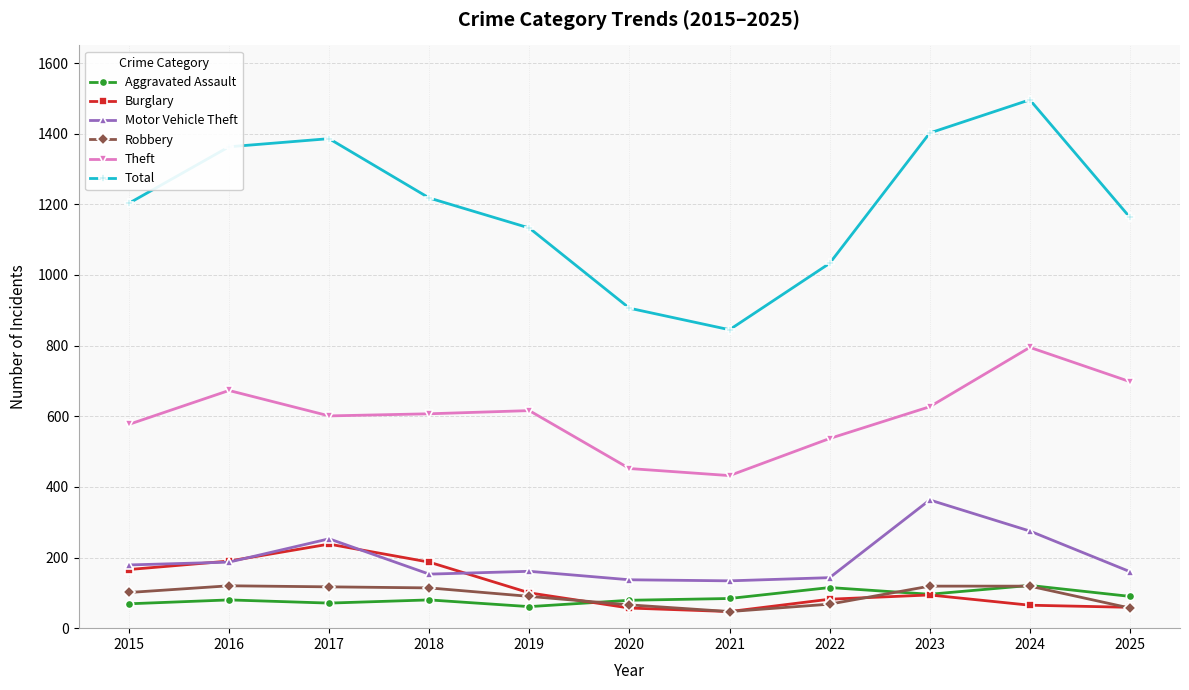

How many lines are shown in the chart?

6